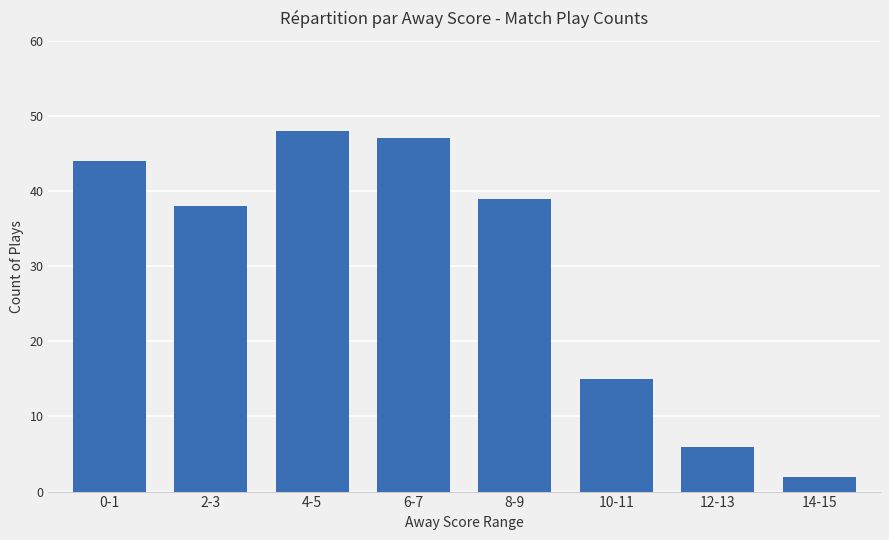

Does the chart contain stacked bars?

No